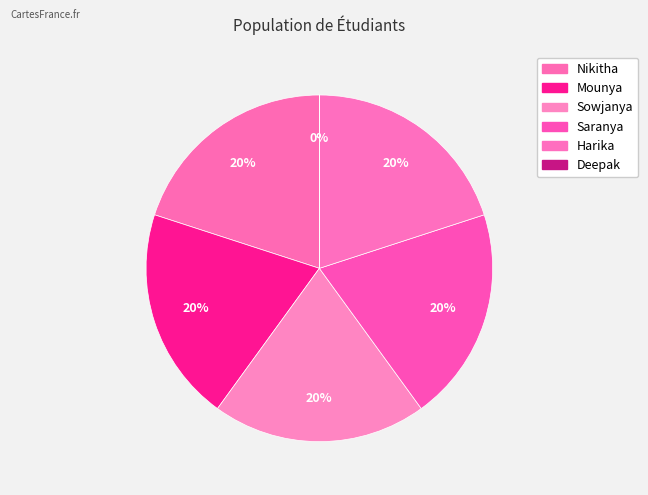

To the nearest percent, what is the difference between the largest and smallest slice percentages?

20%